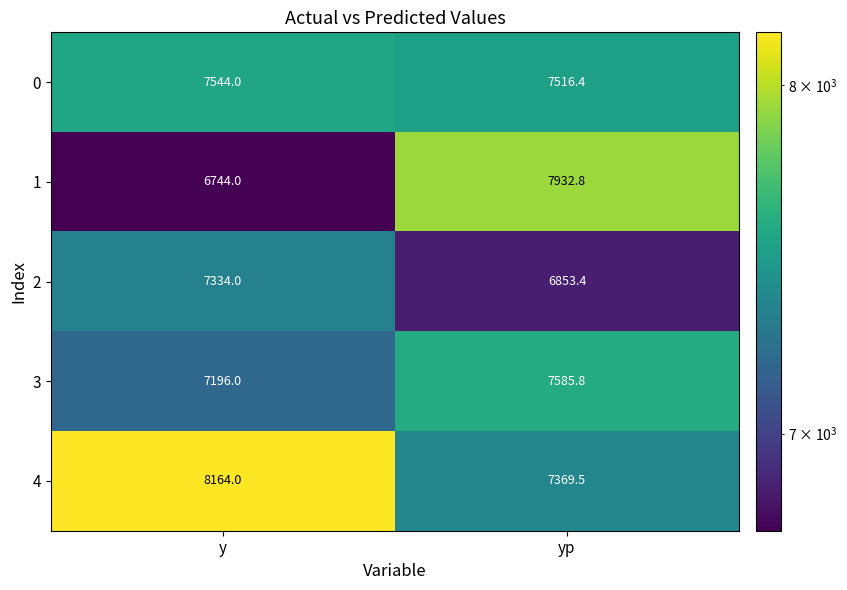

Which series has the widest spread of values?

1